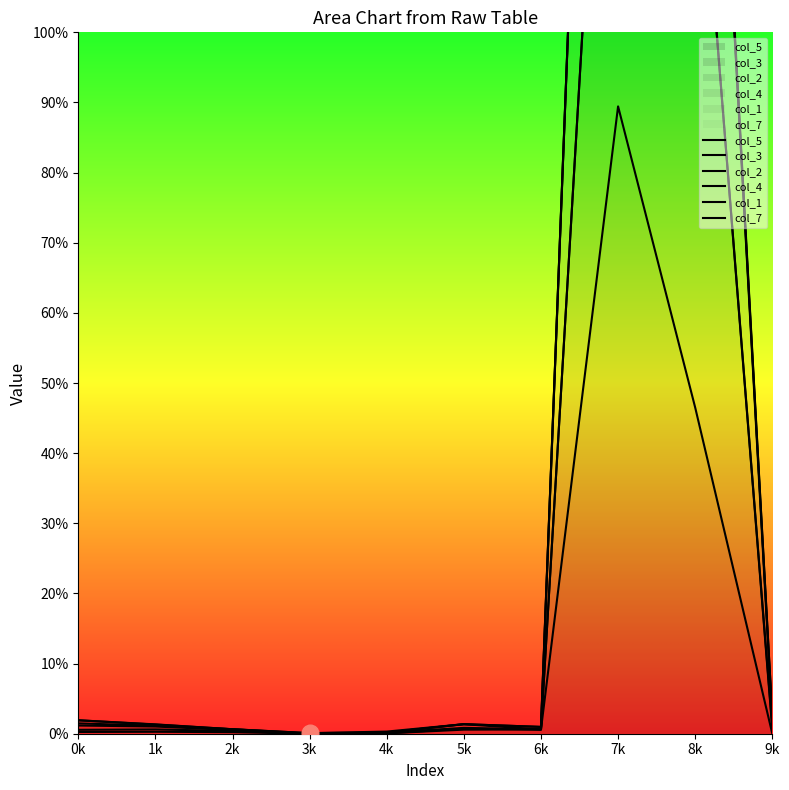

True or false: col_4 and col_1 cross at least once.

False